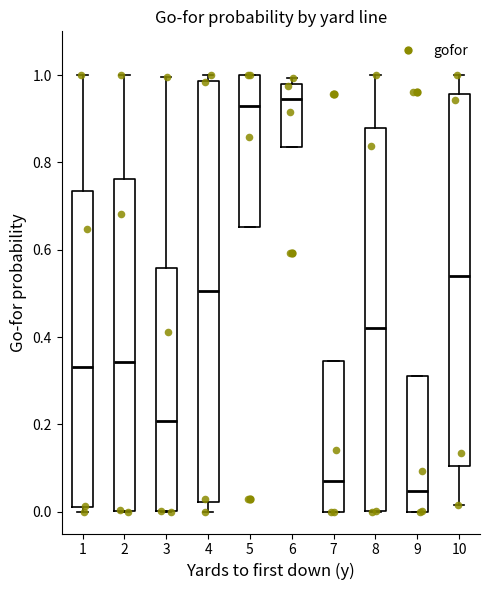

Where is the lower edge of the box at x = 10 on the y-axis? The values are not printed on the chart, so give them approximately, as read against the axis.

0.10